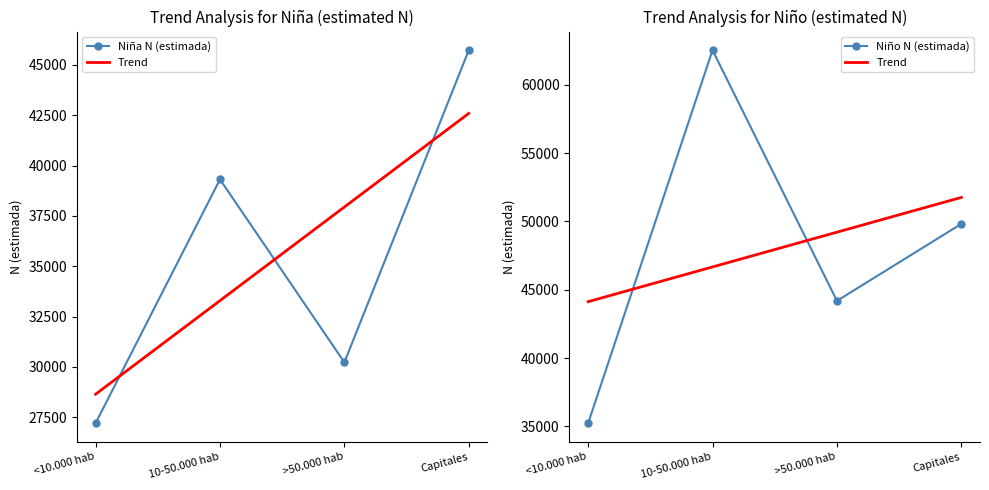

What is the value of the Trend point at the 1st from the left?

44126.5